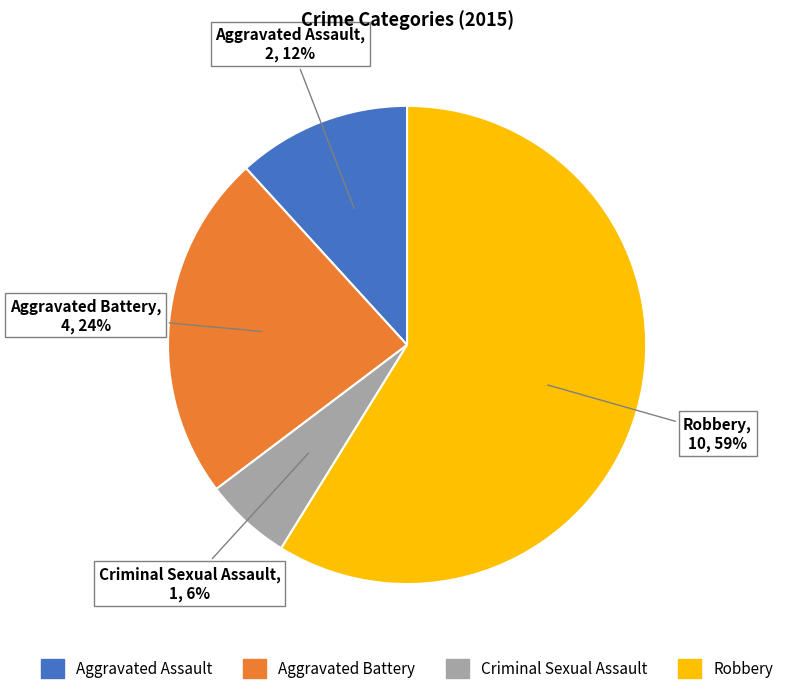

To the nearest percent, what is the combined percentage of Robbery and Aggravated Battery?

82%